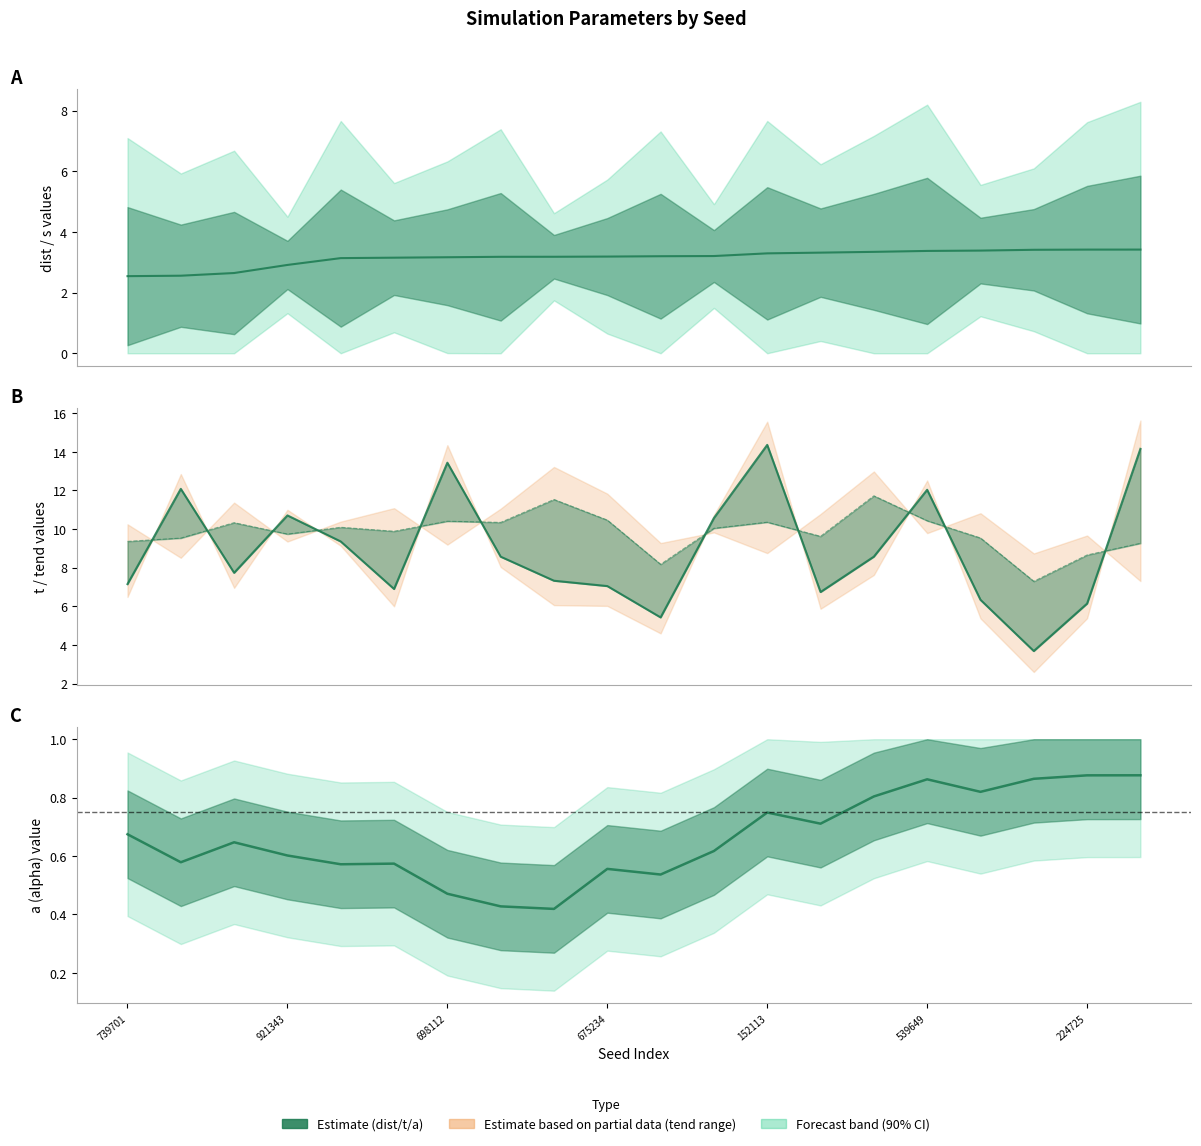

How many lines are shown in the chart?

4